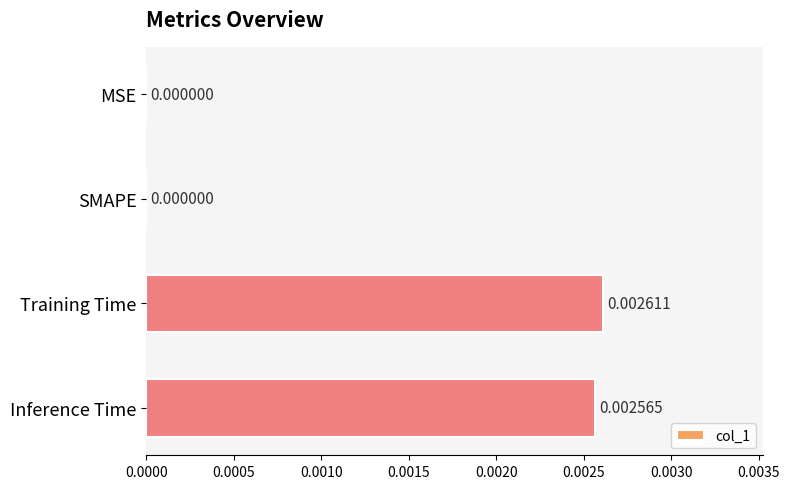

How many series are shown in this chart?

1